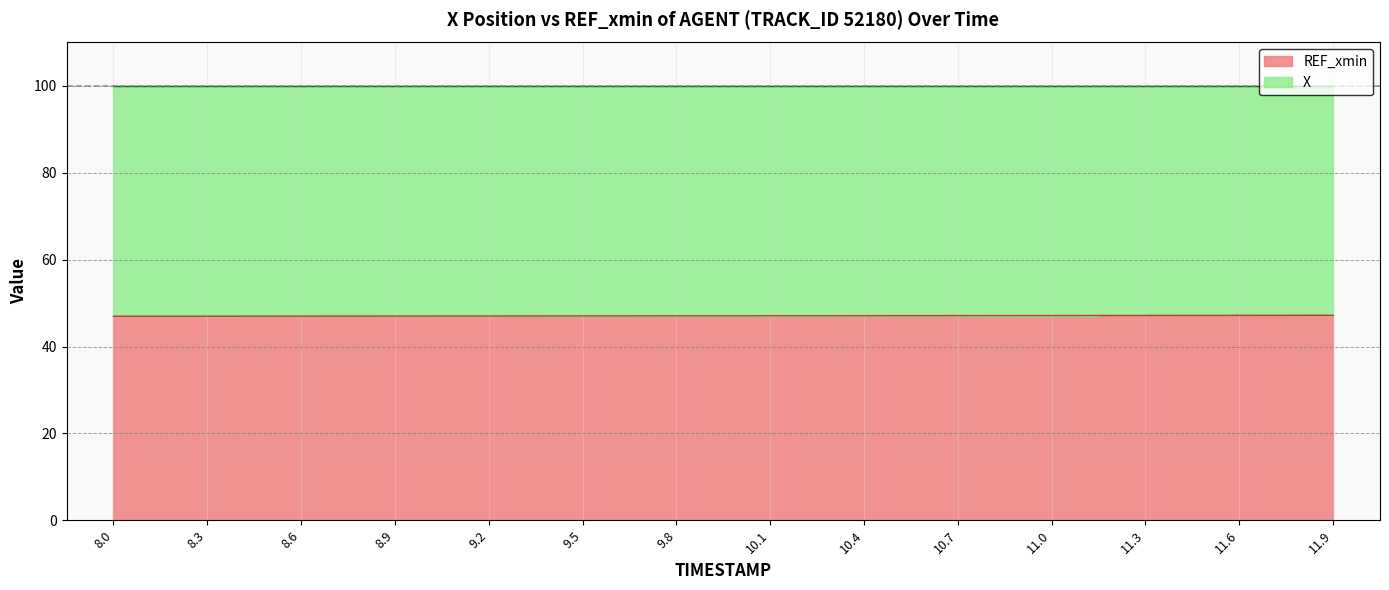

Where is the data nearest to the value 47?

8.6